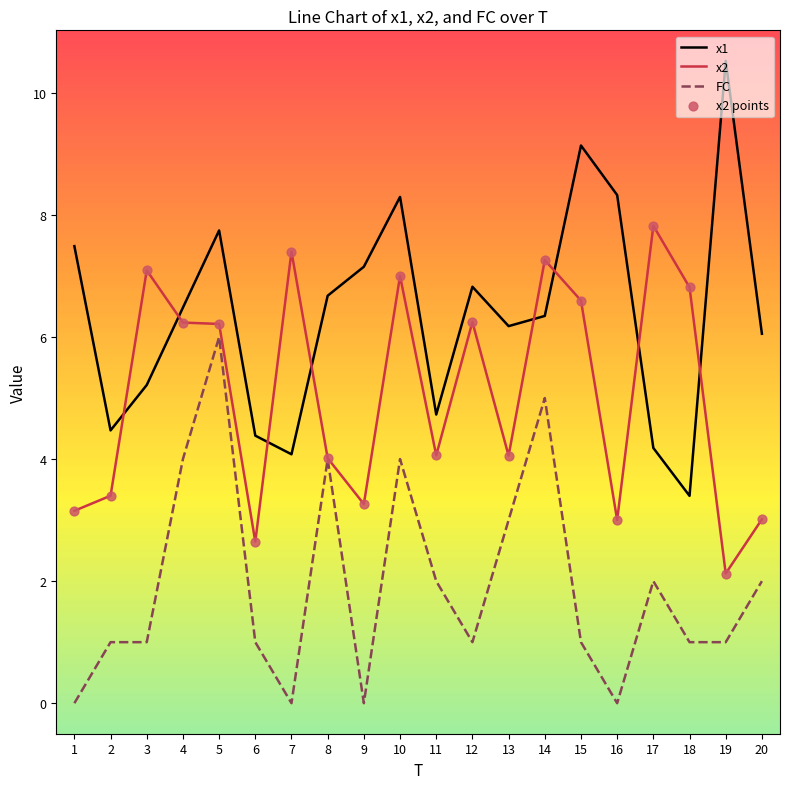

What is the total value across all series at 15?

16.7